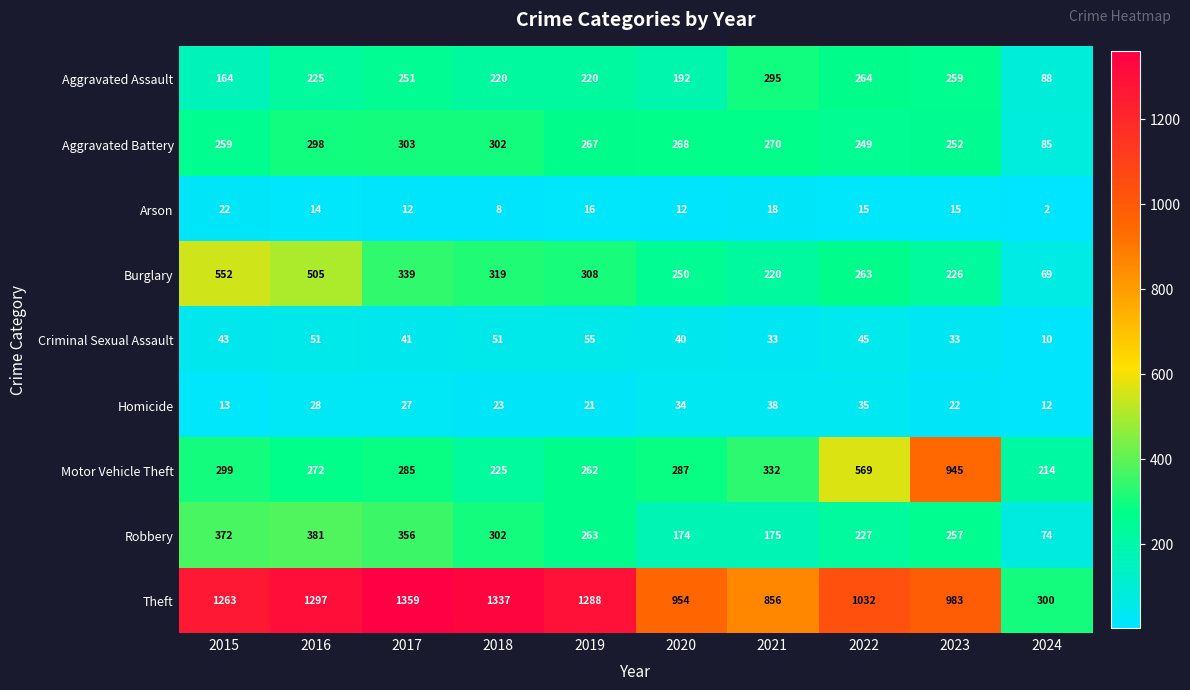

Where is Theft nearest to the value 829?

2021